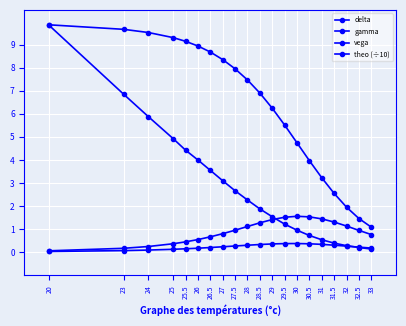

What position from the right is 30?

7